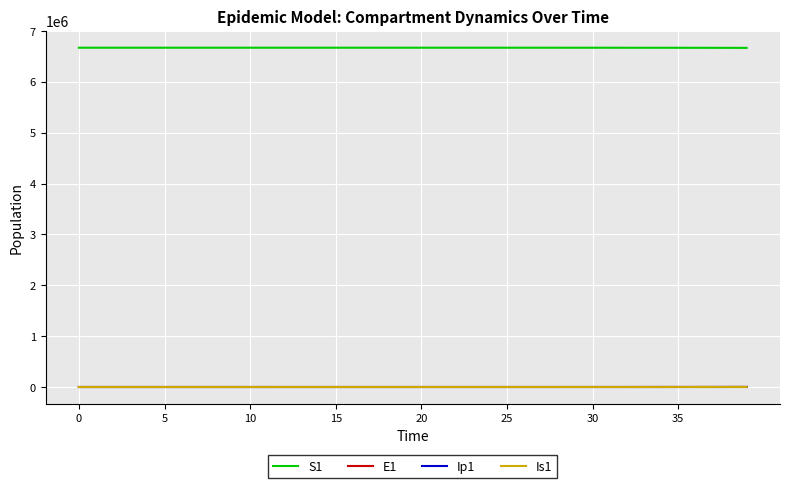

True or false: S1 and Is1 intersect in this chart.

False